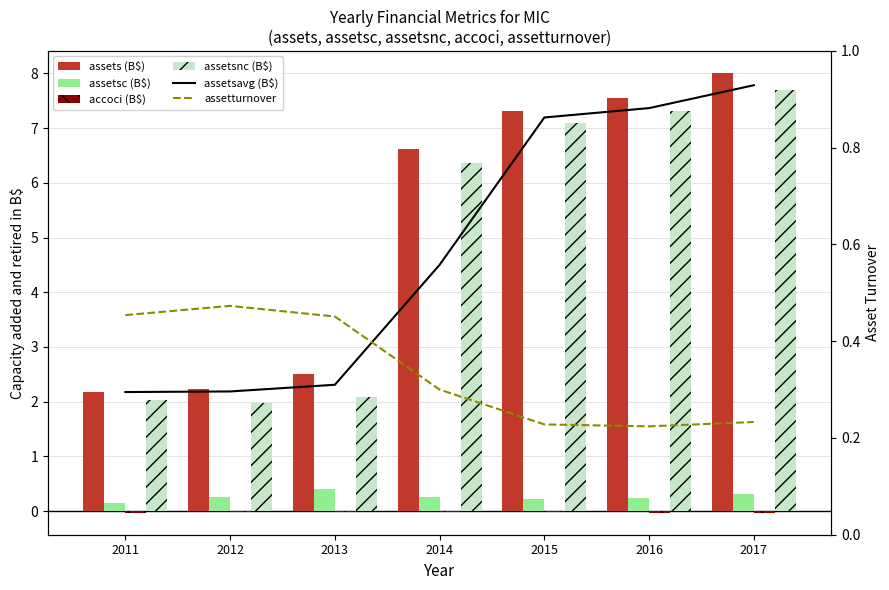

True or false: assetsnc (B$) has a value of 3.0 at 2012.

False